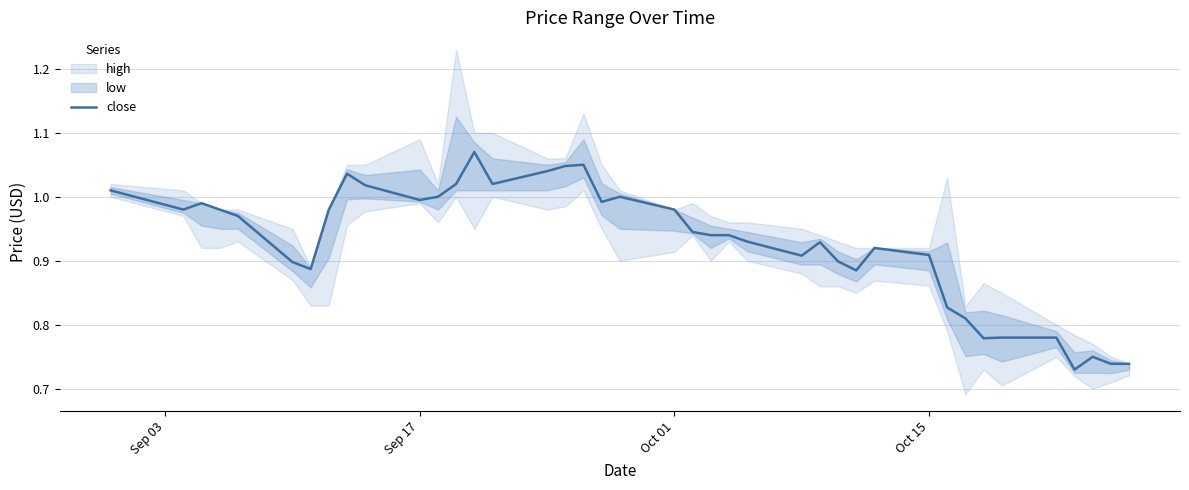

What is the minimum value shown in the chart?

0.7